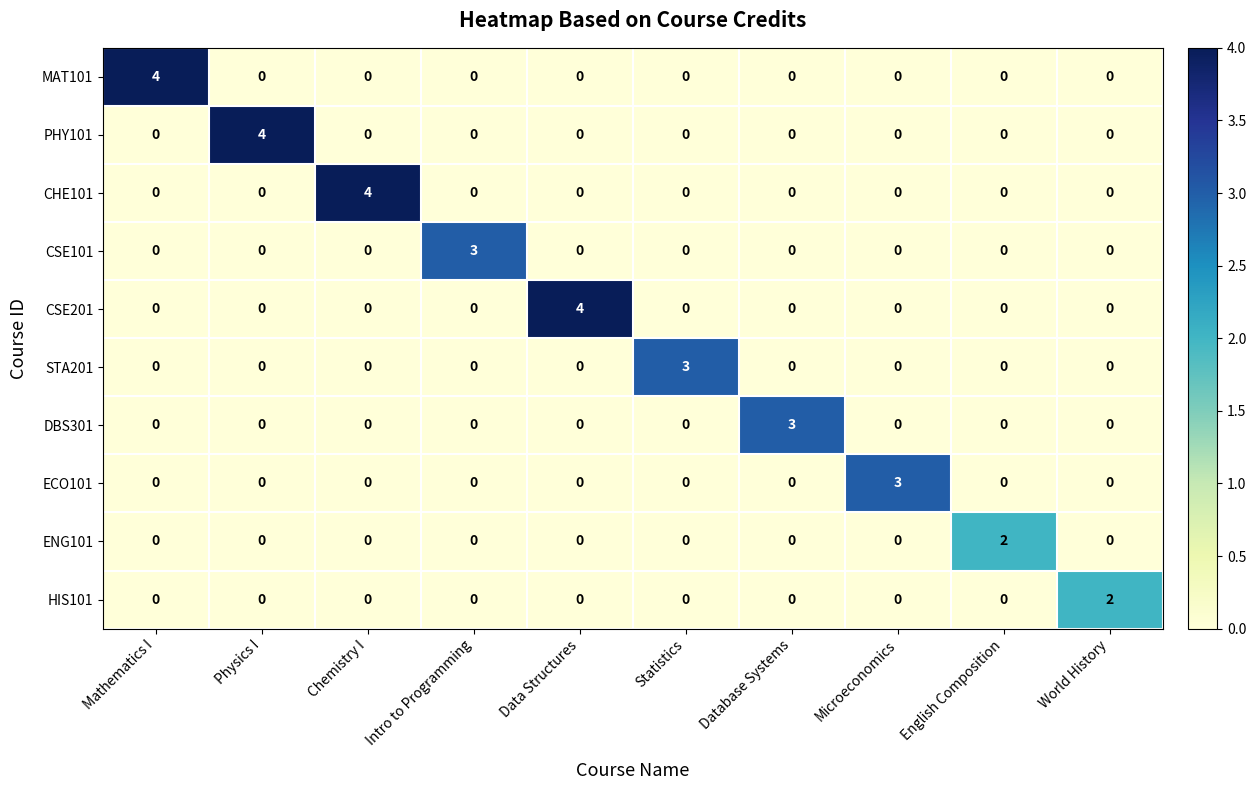

The CSE201 series shows -2 at English Composition. True or false?

False